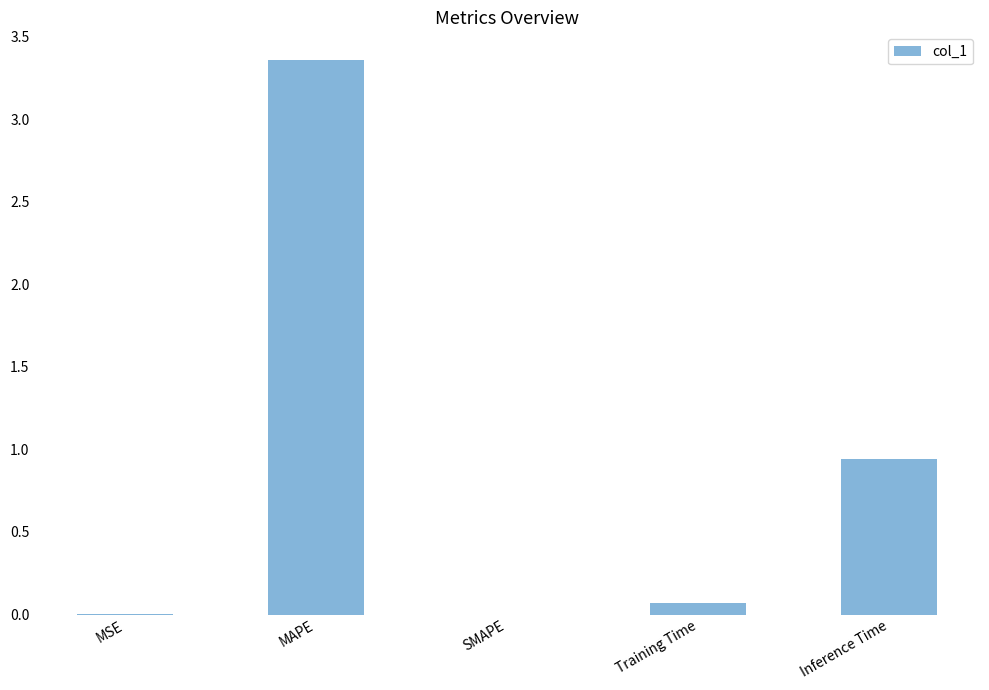

Between Training Time and MAPE, which is larger?

MAPE